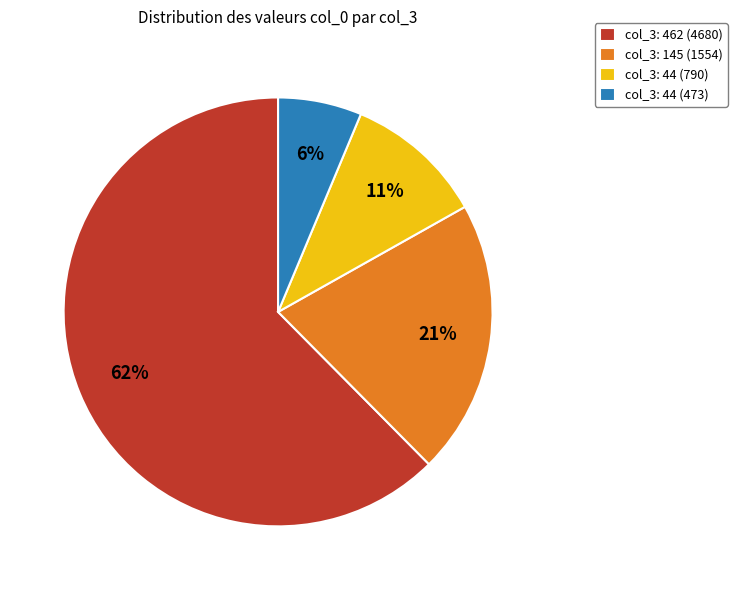

Which has a higher value, col_3: 145 (1554) or col_3: 462 (4680)?

col_3: 462 (4680)